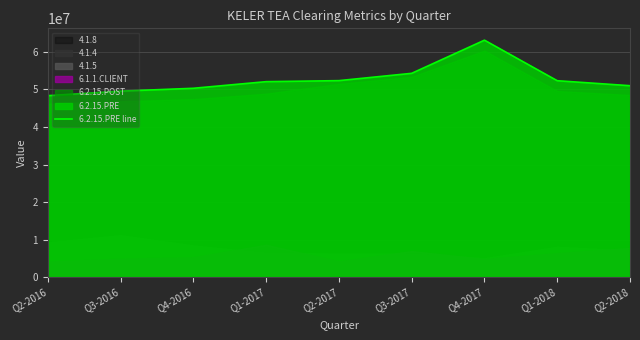

Is it true that the value at Q3-2017 is 54298539.2?

True